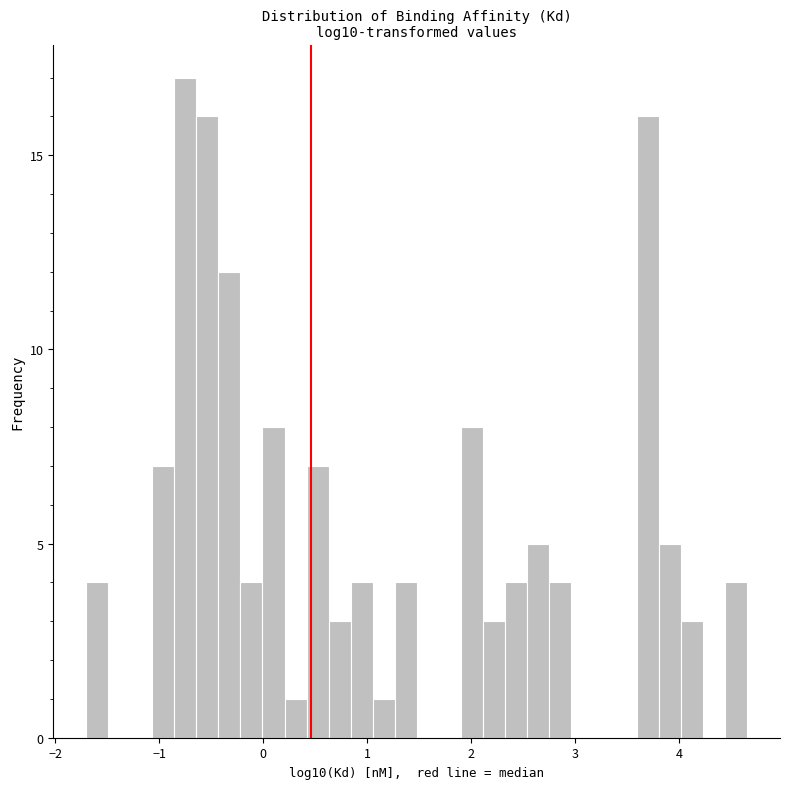

Around what value on the x-axis is the tallest bar? Give the approximate position of its centre, as read against the axis.

-0.7